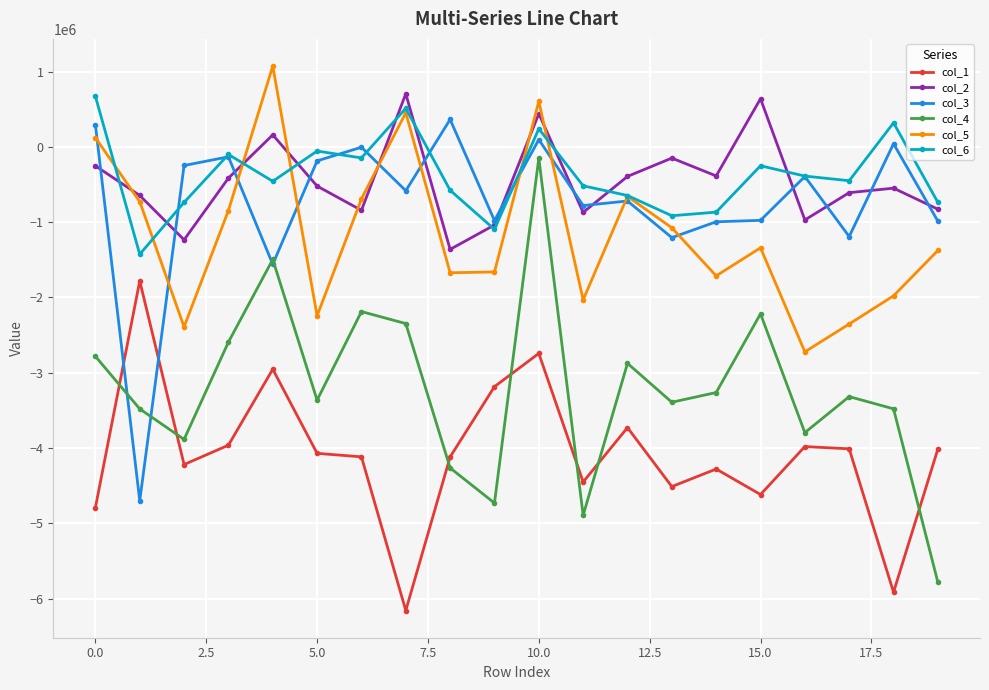

What is the value of the col_1 point at the 1st from the left?

-4792468.5